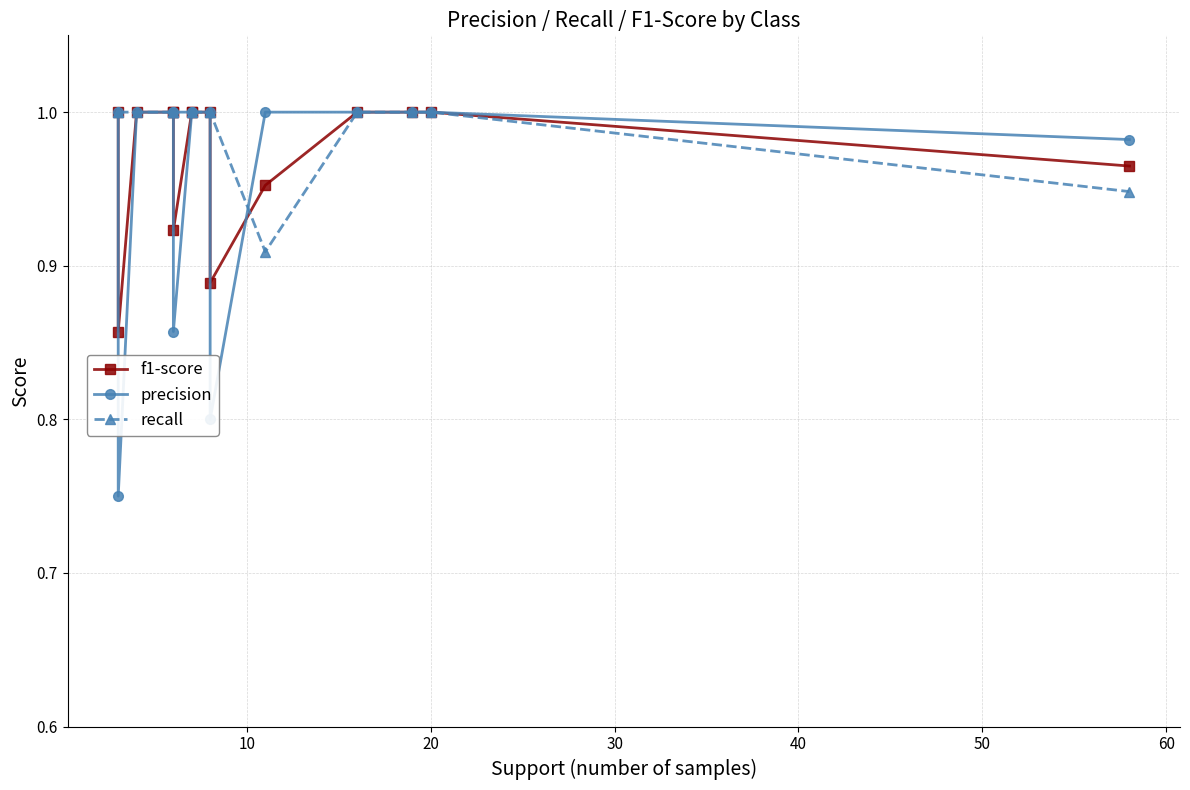

Which series ends up on top after the final intersection of precision and f1-score?

precision